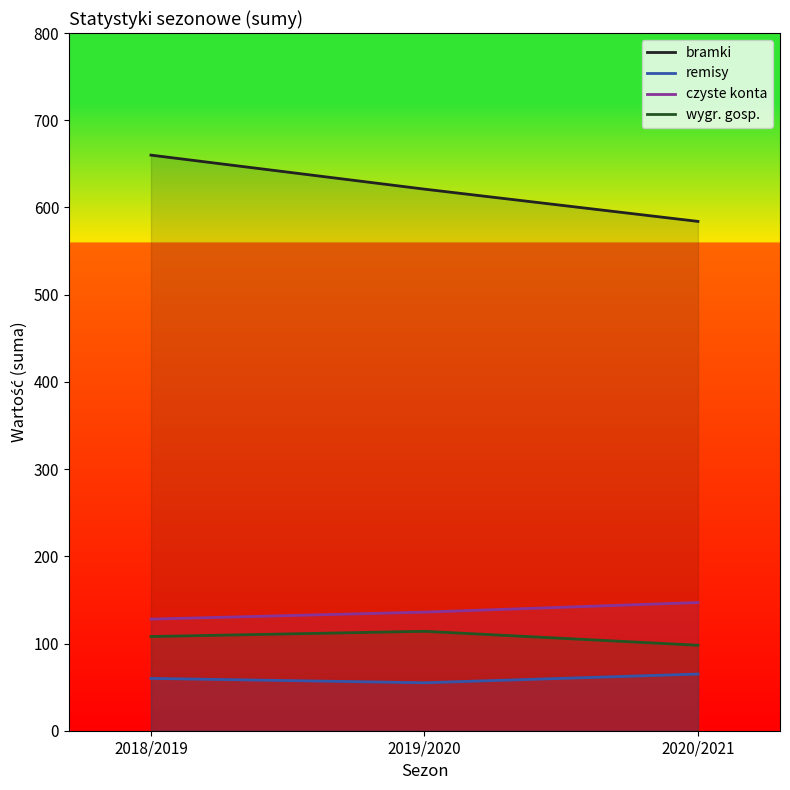

What is the label of the 2nd point from the left?

2019/2020